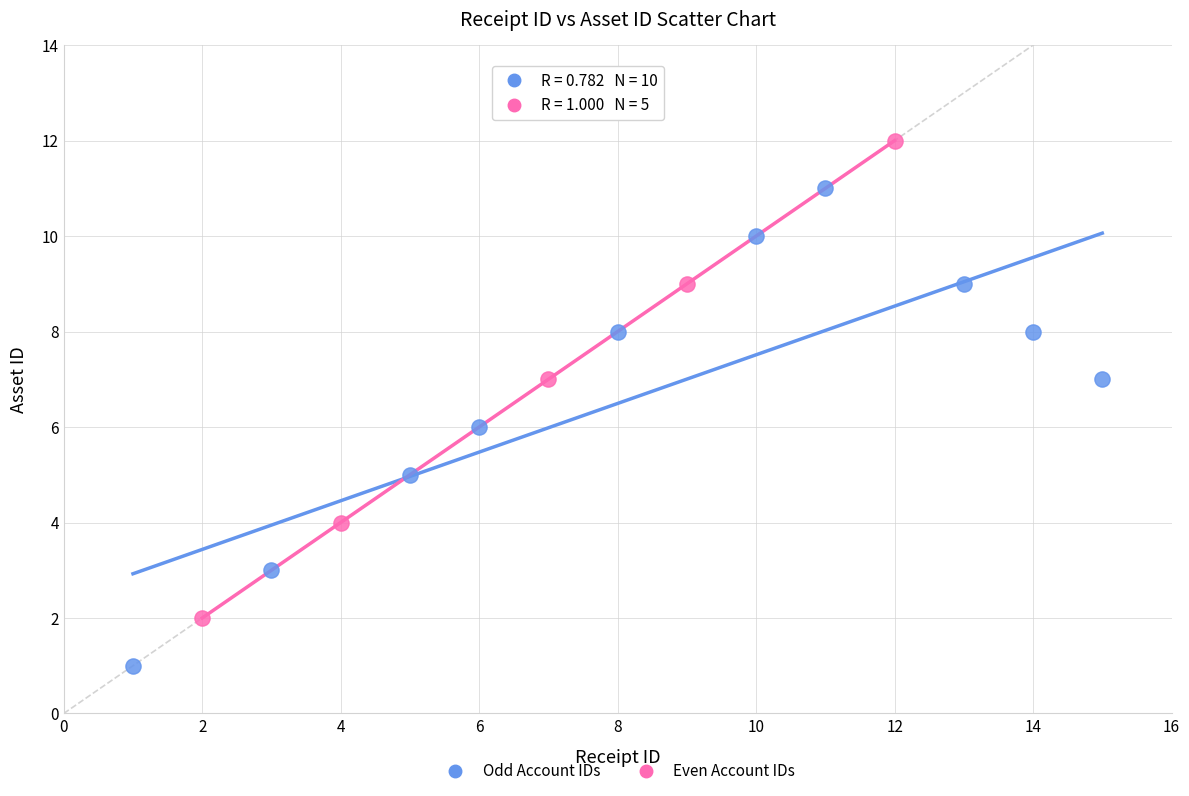

What are all the series names shown in the legend?

Odd Account IDs, Even Account IDs